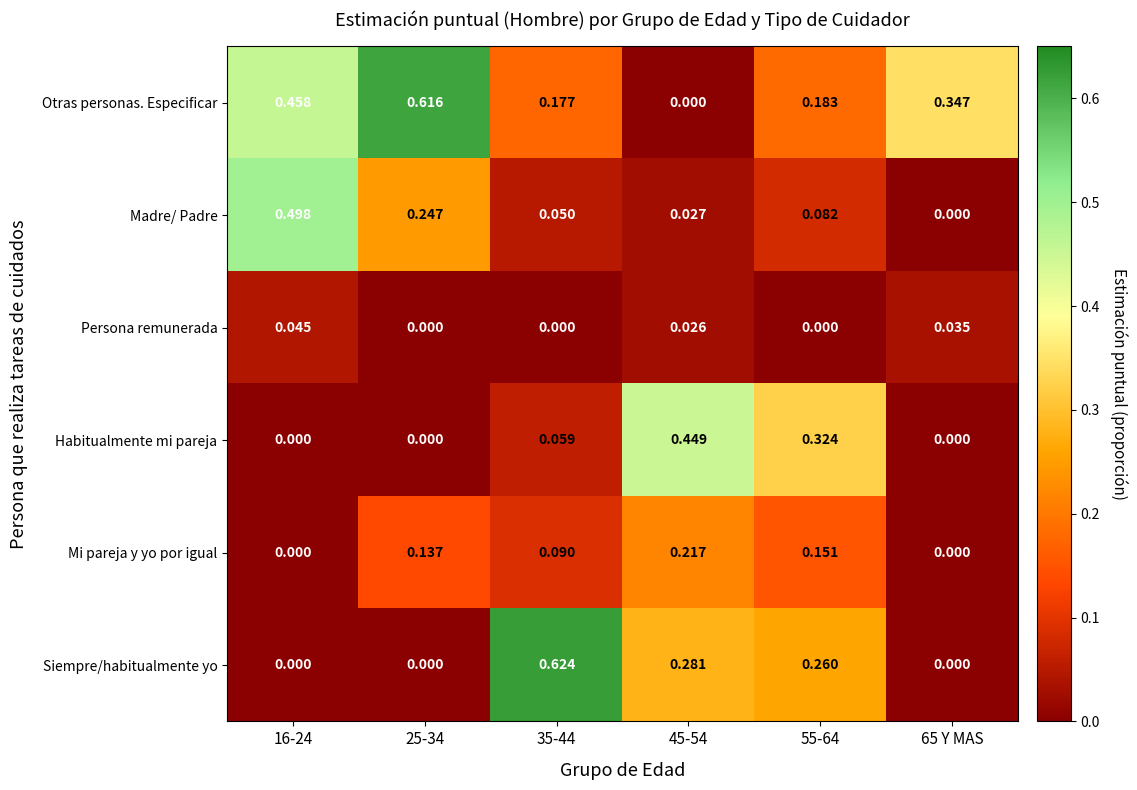

Is the value of Siempre/habitualmente yo at 65 Y MAS greater than the value of Persona remunerada at 16-24?

No